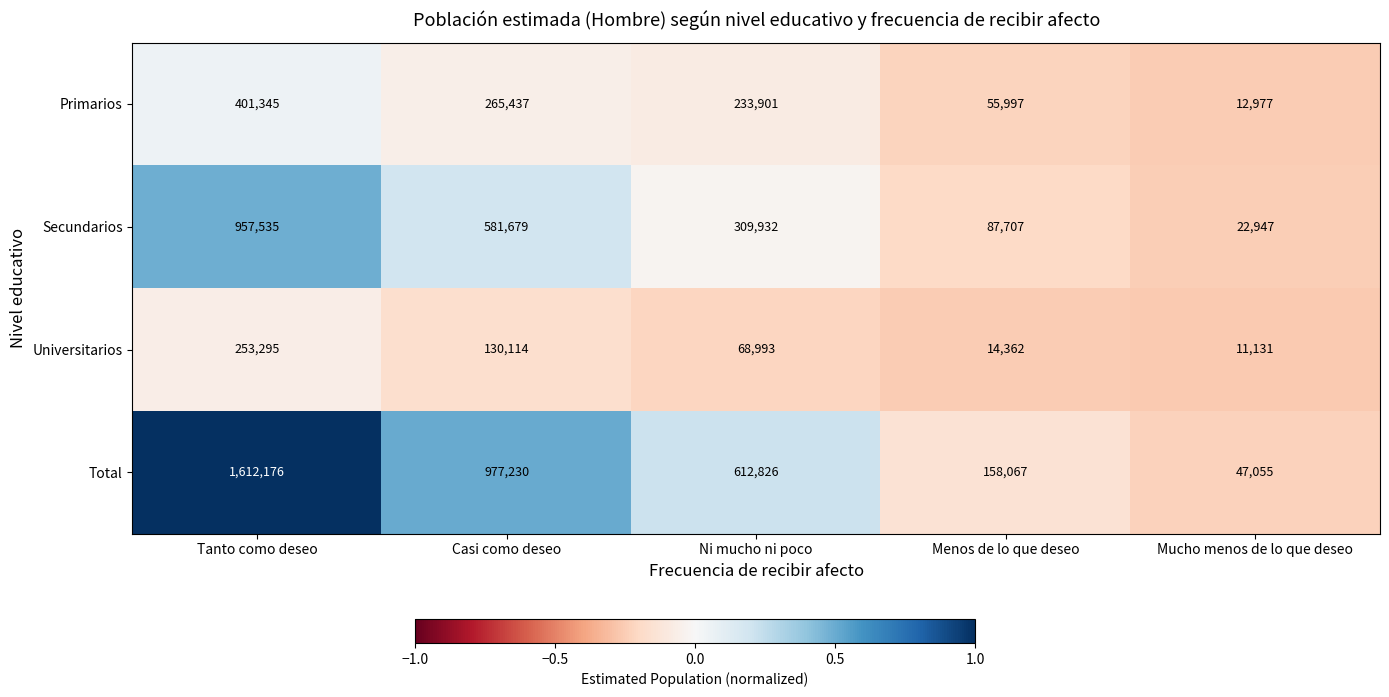

Which series has the largest total across all categories?

Total